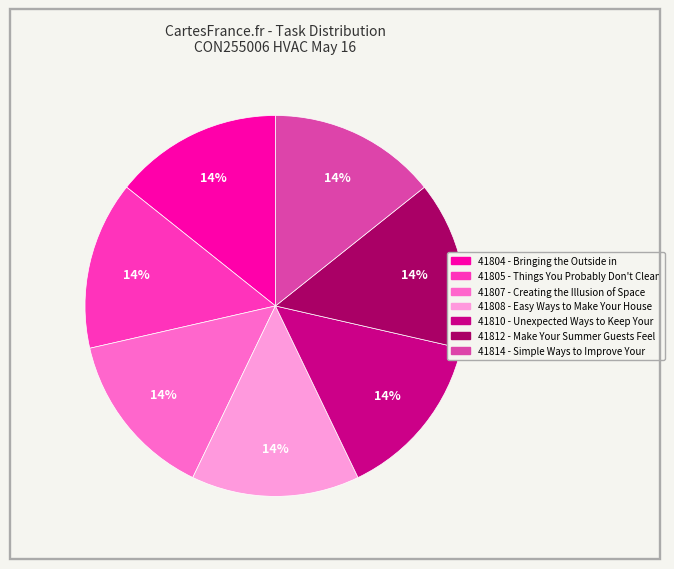

The 41810 - Unexpected Ways to Keep Your slice represents 1% of the pie. True or false?

False